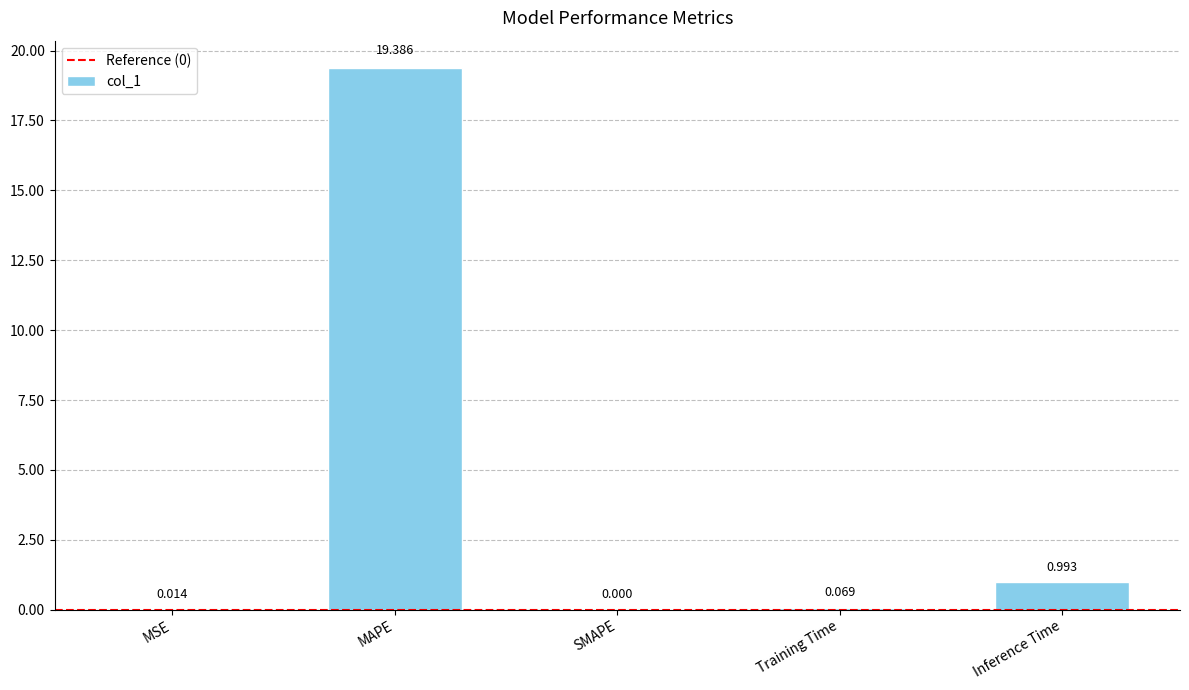

Between MAPE and SMAPE, which is larger?

MAPE